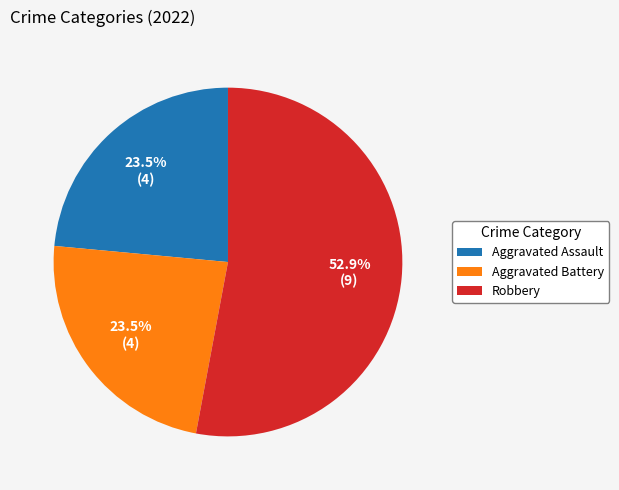

Which category accounts for the majority?

Robbery